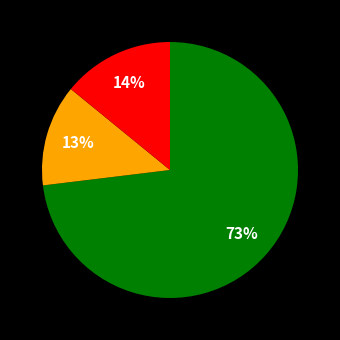

To the nearest percent, what is the average slice percentage?

33%